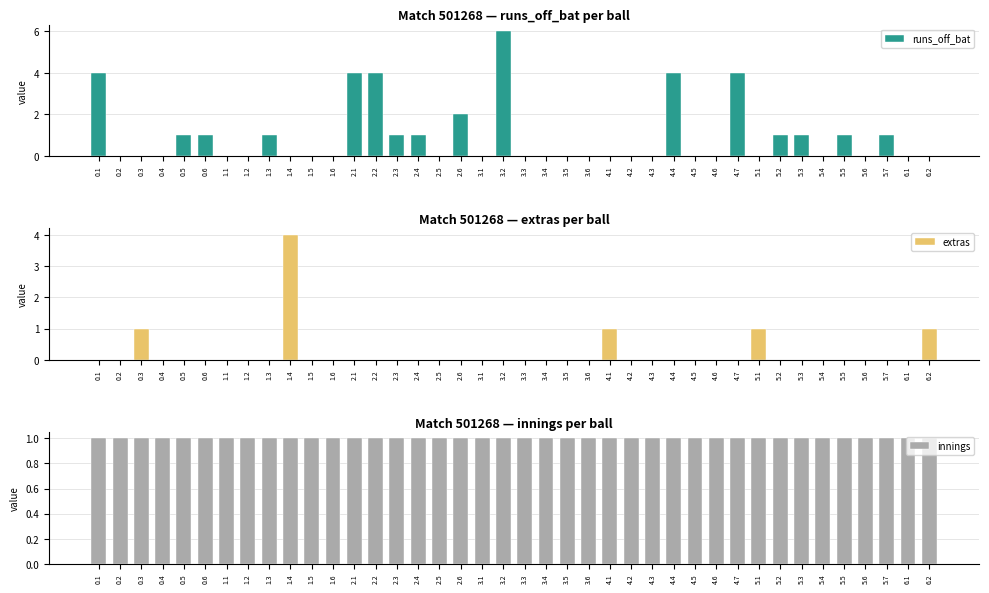

What is the maximum value shown in the chart?

6